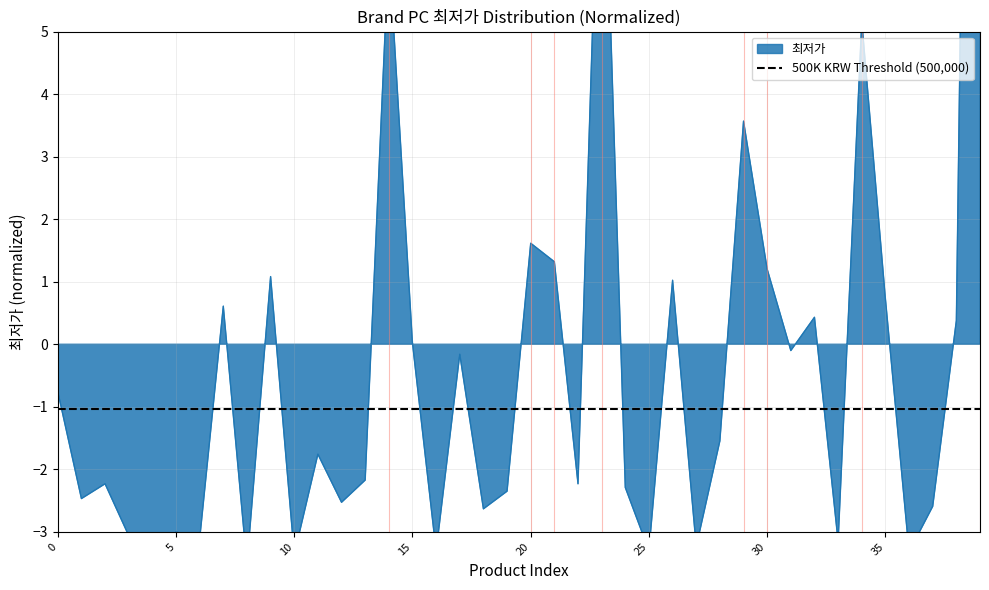

How many data points does each series have?

40